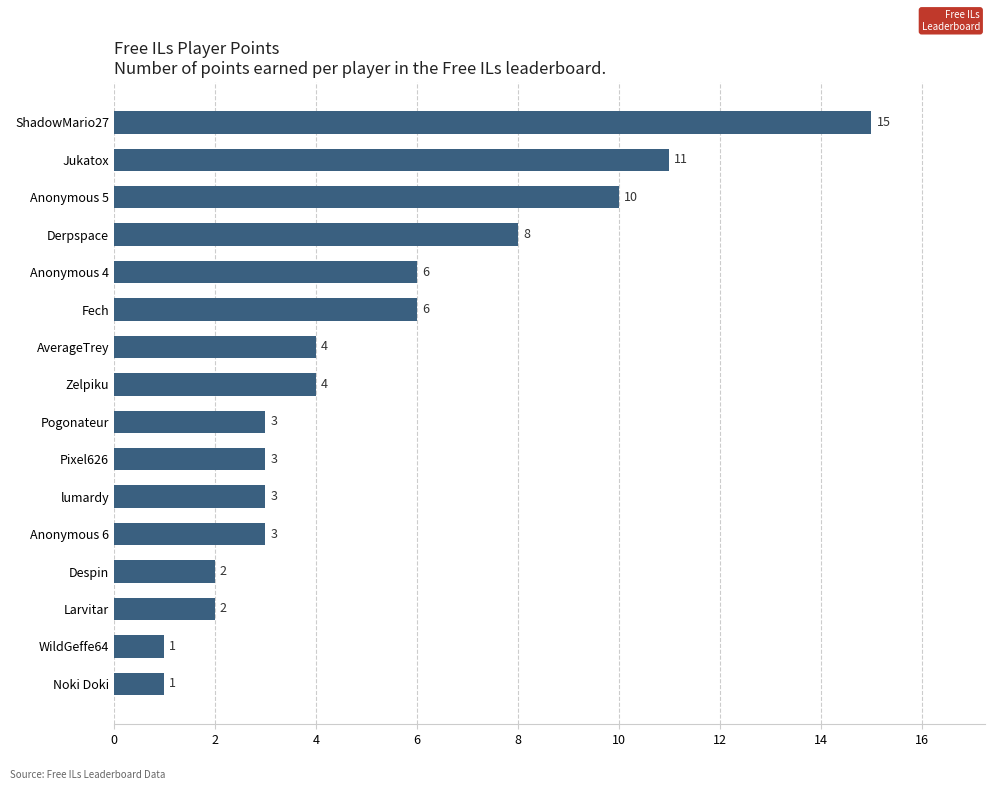

What is the average value?

5